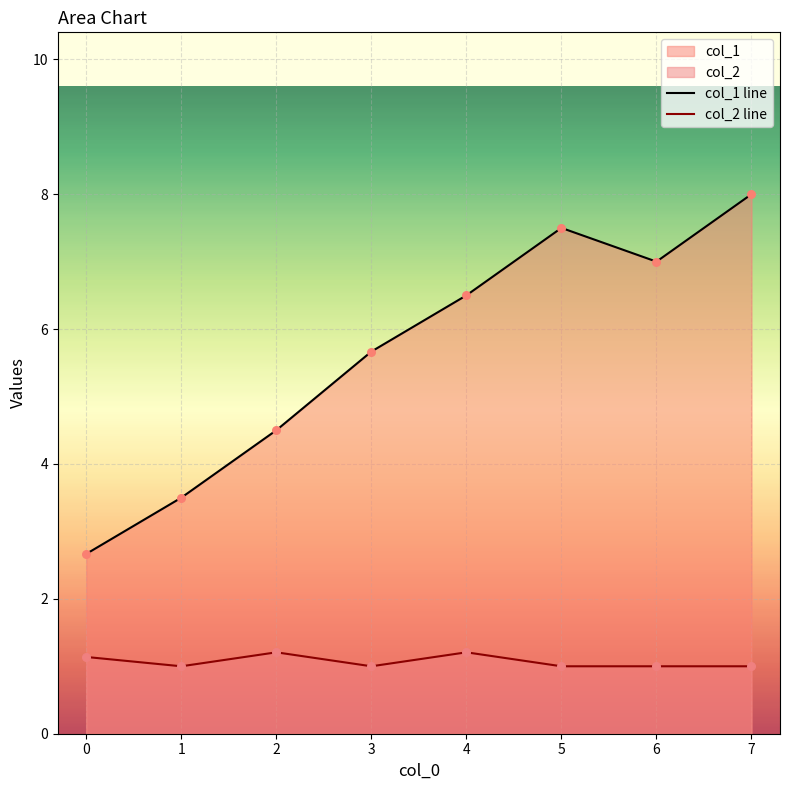

List the series in order of their overall mean, lowest first.

col_2 line, col_1 line